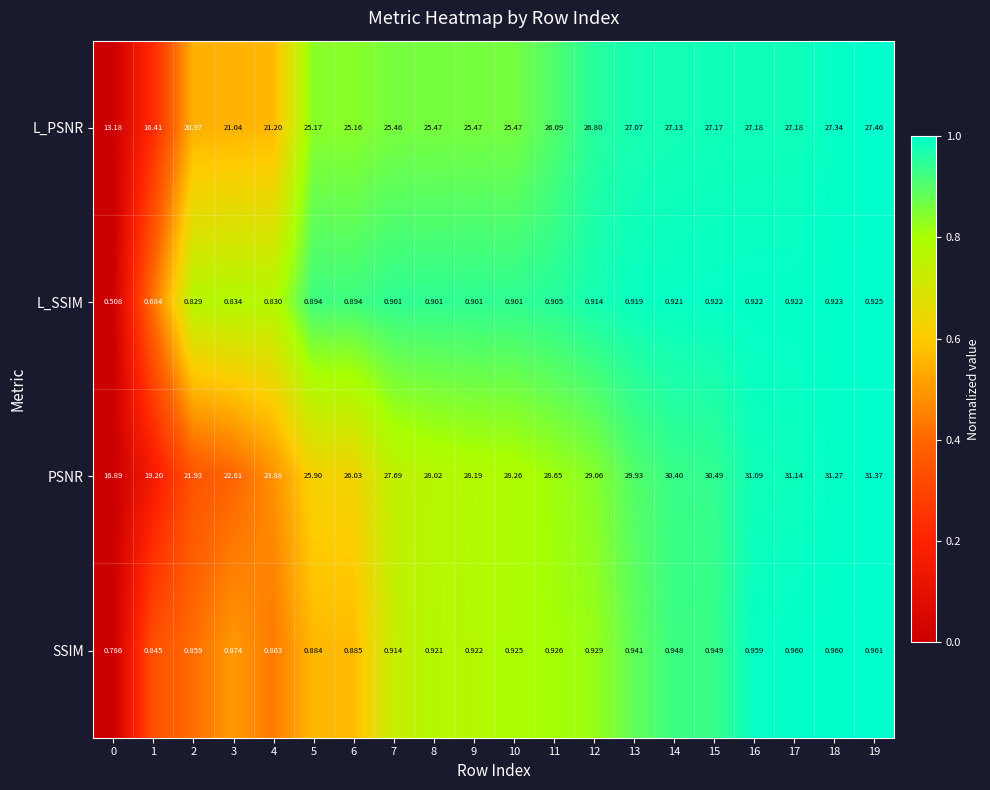

List the series in order of their peak value, highest first.

PSNR, L_PSNR, SSIM, L_SSIM